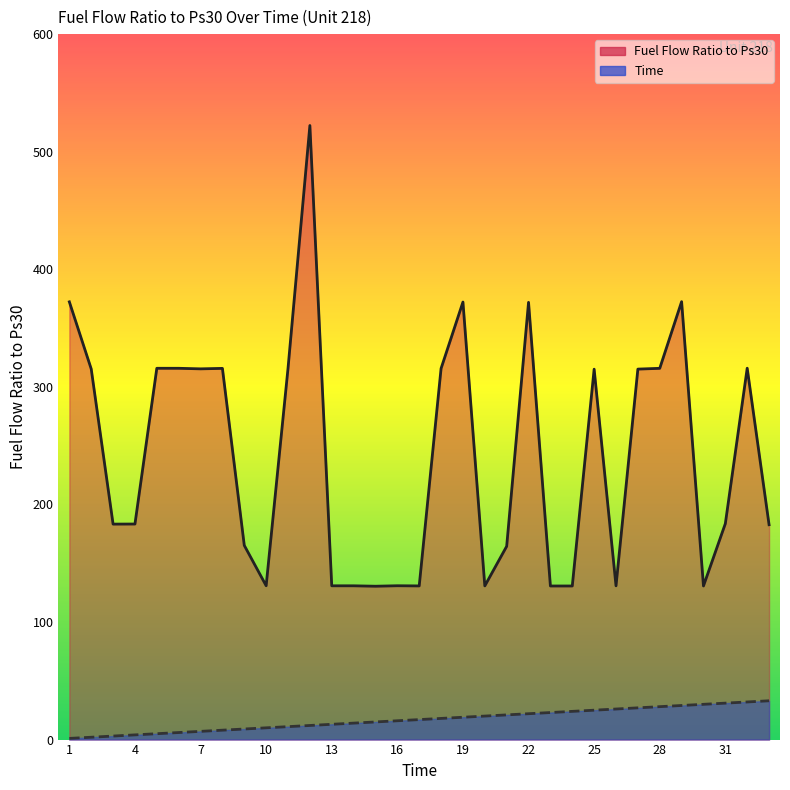

At which label is Fuel Flow Ratio to Ps30 closest to 326?

32